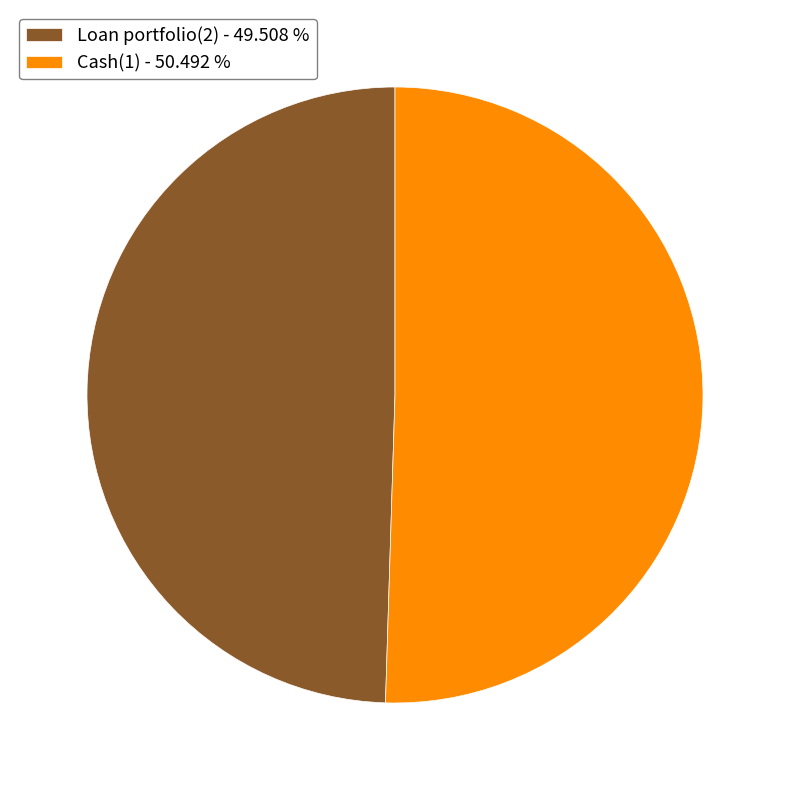

Is the sum of Loan portfolio(2) and Cash(1) greater than half?

Yes